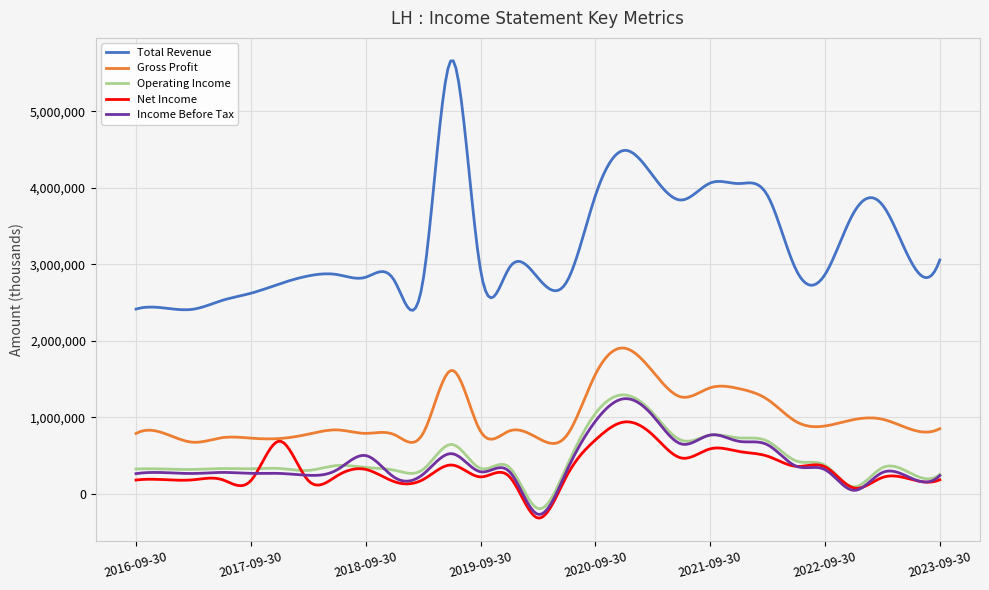

What is the difference between the maximum and minimum values in the Gross Profit series?

1248423.4